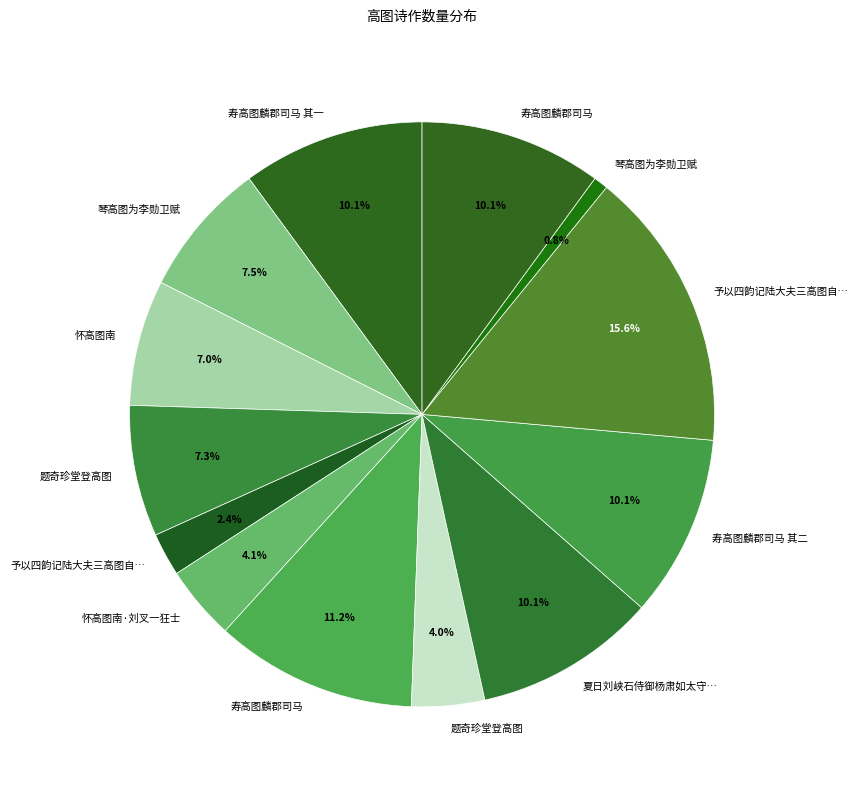

Count the number of slices in the pie.

13